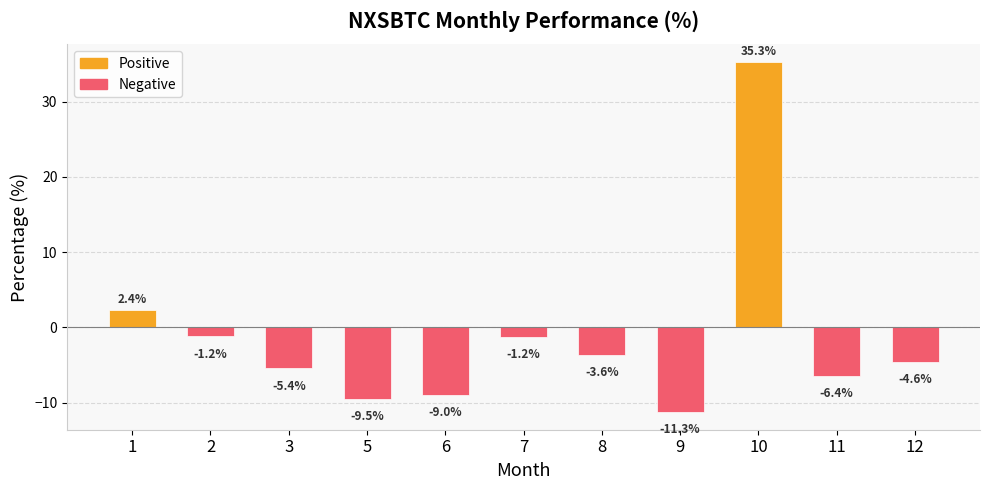

How many positive values are there?

2